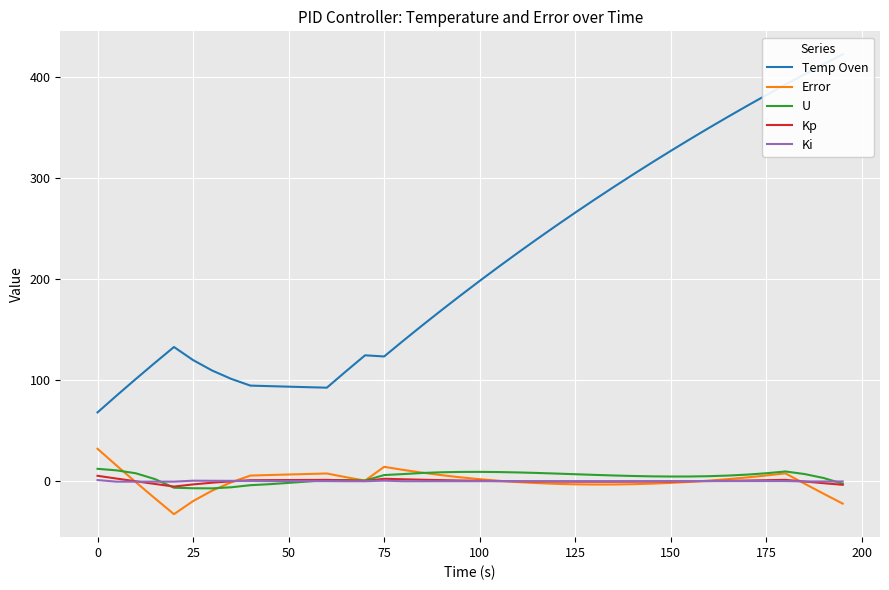

Count the number of data series in this chart.

5